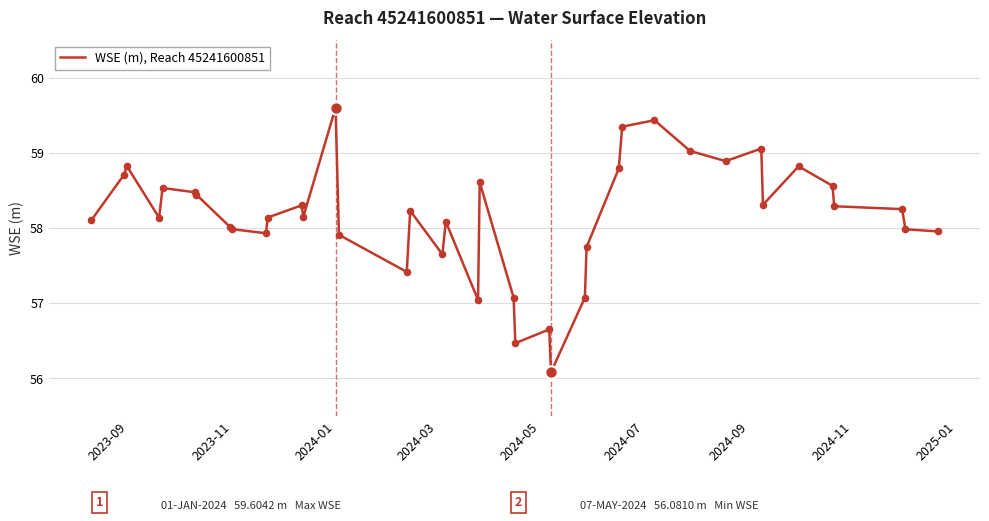

What is the smallest value displayed?

56.1